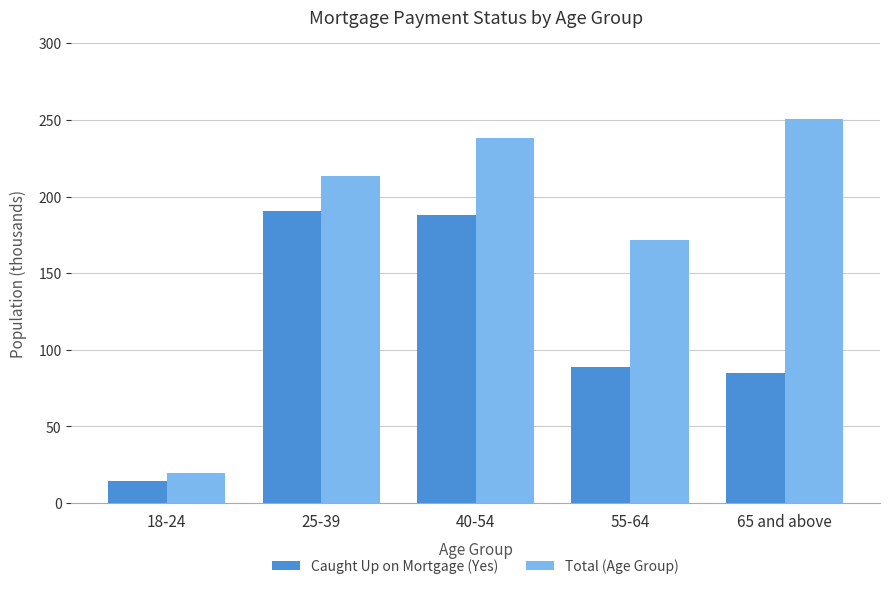

Between 40-54 and 55-64, which series saw the biggest shift?

Caught Up on Mortgage (Yes)